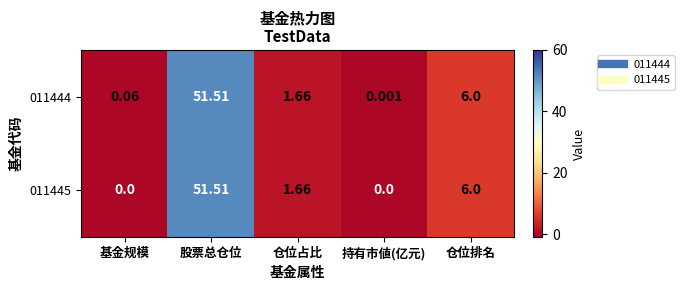

Which category has the highest value across all series?

股票总仓位